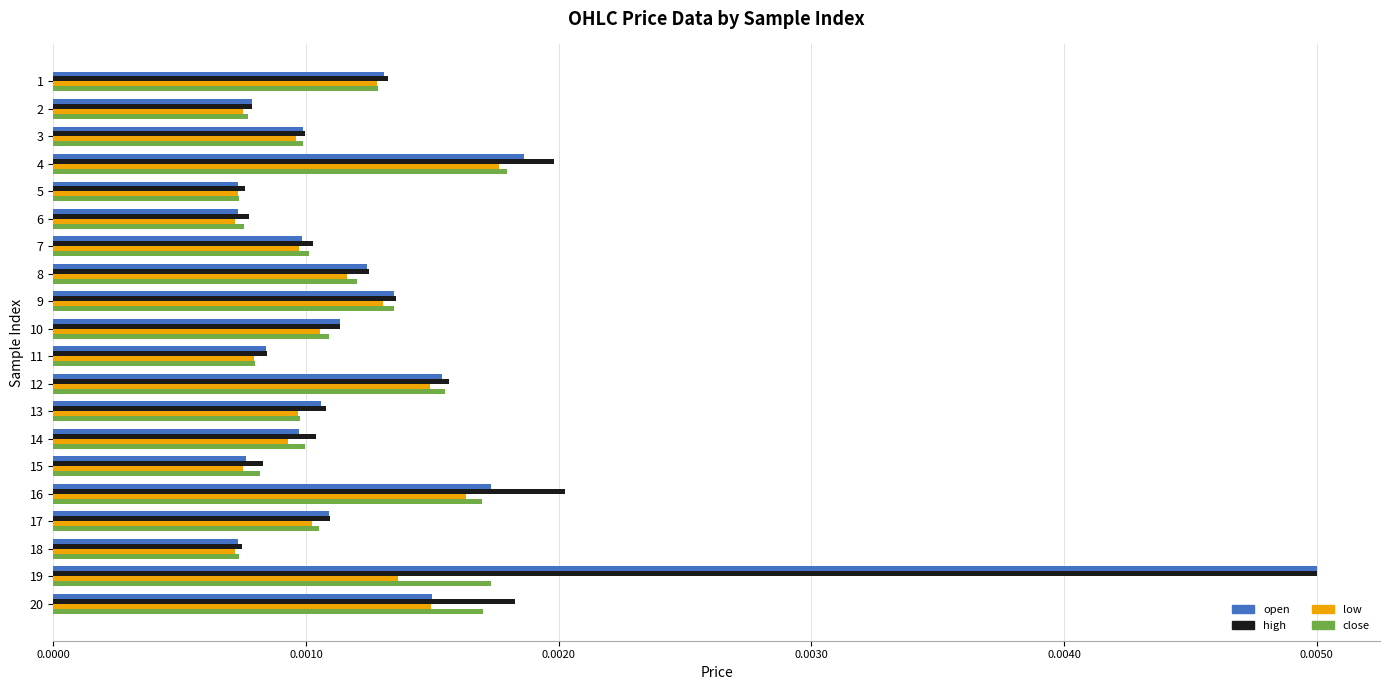

What are all the series names shown in the legend?

open, high, low, close